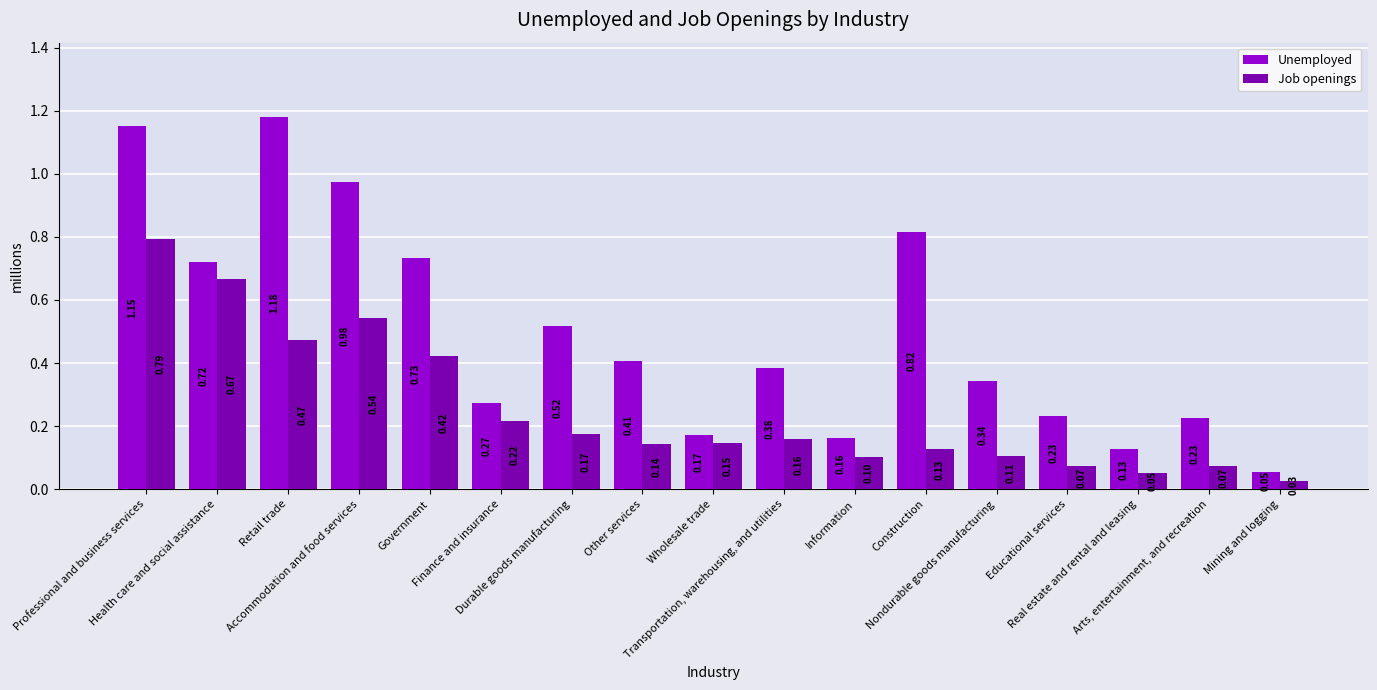

How many categories are shown in the chart?

17